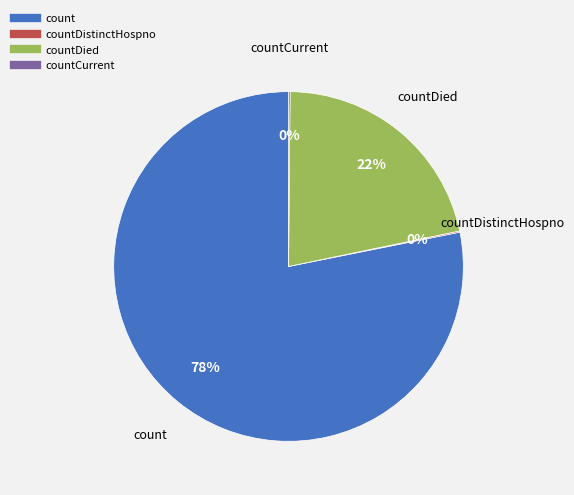

Does any single category account for the majority?

Yes